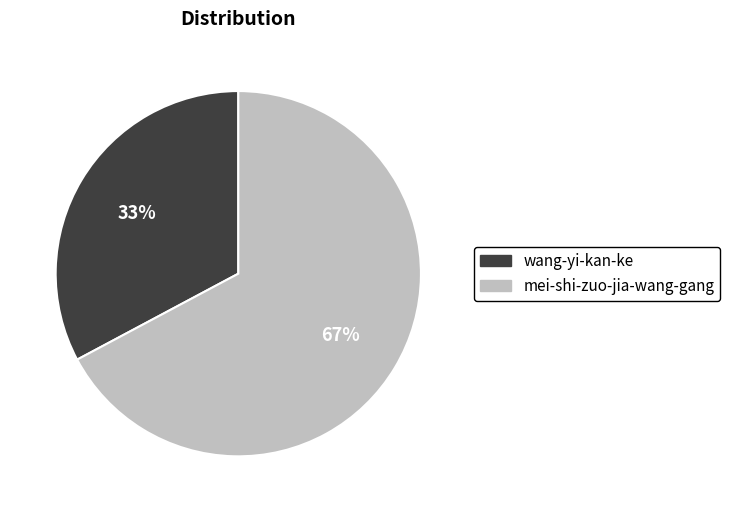

Between mei-shi-zuo-jia-wang-gang and wang-yi-kan-ke, which is larger?

mei-shi-zuo-jia-wang-gang